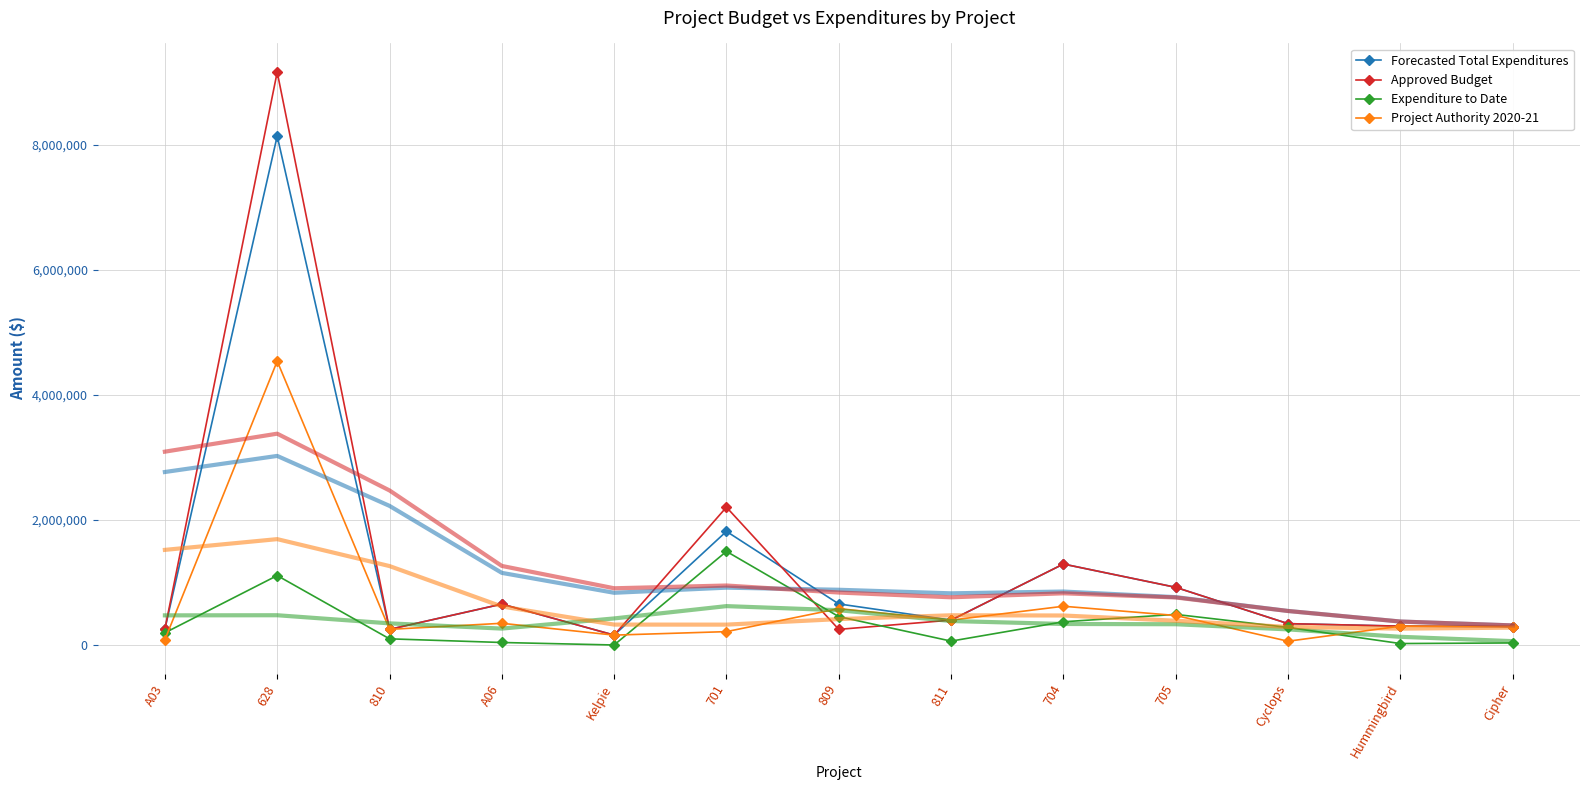

Count the number of data series in this chart.

4